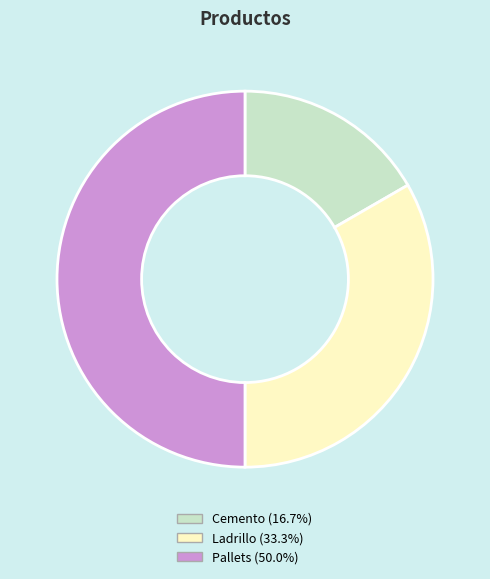

Combined, do Pallets and Ladrillo account for over 50%?

Yes